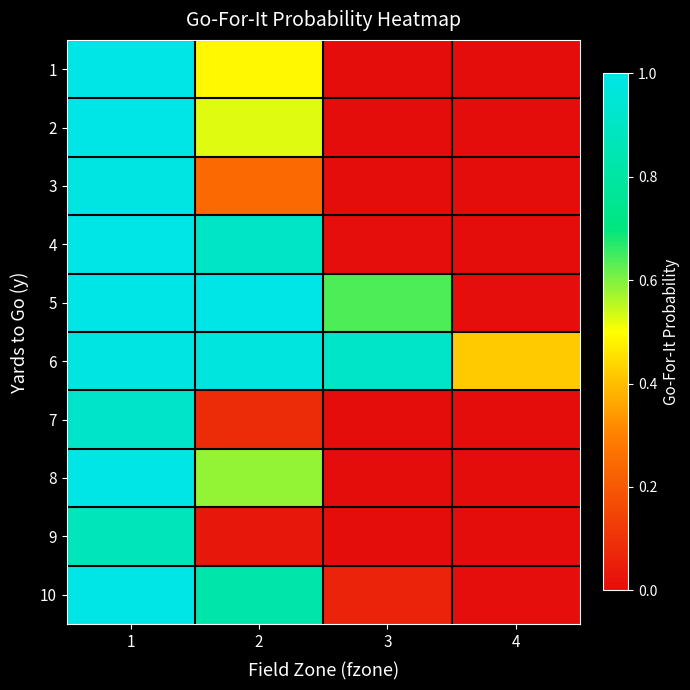

Reading left to right, list all the values displayed in this chart.

1: 1=1.0	2=0.5	3=0.0	4=0.0
2: 1=1.0	2=0.5	3=0.0	4=0.0
3: 1=1.0	2=0.2	3=0.0	4=0.0
4: 1=1.0	2=0.9	3=0.0	4=0.0
5: 1=1.0	2=1.0	3=0.6	4=0.0
6: 1=1.0	2=1.0	3=0.9	4=0.4
7: 1=0.9	2=0.1	3=0.0	4=0.0
8: 1=1.0	2=0.6	3=0.0	4=0.0
9: 1=0.9	2=0.0	3=0.0	4=0.0
10: 1=1.0	2=0.8	3=0.1	4=0.0